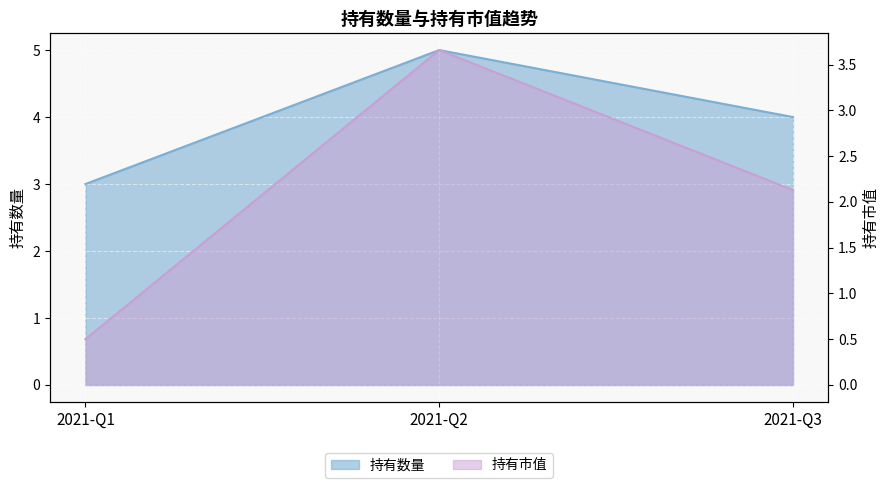

The value of 持有市值 at 2021-Q1 is 0.8. True or false?

False